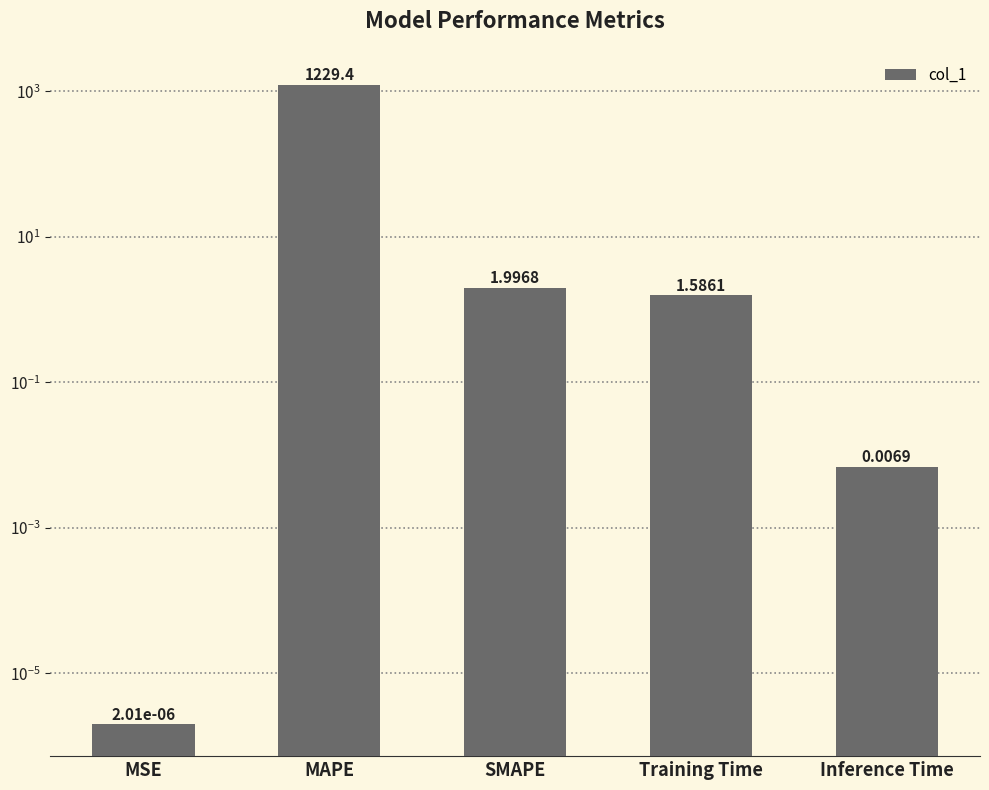

At which label does the data first exceed 1?

MAPE